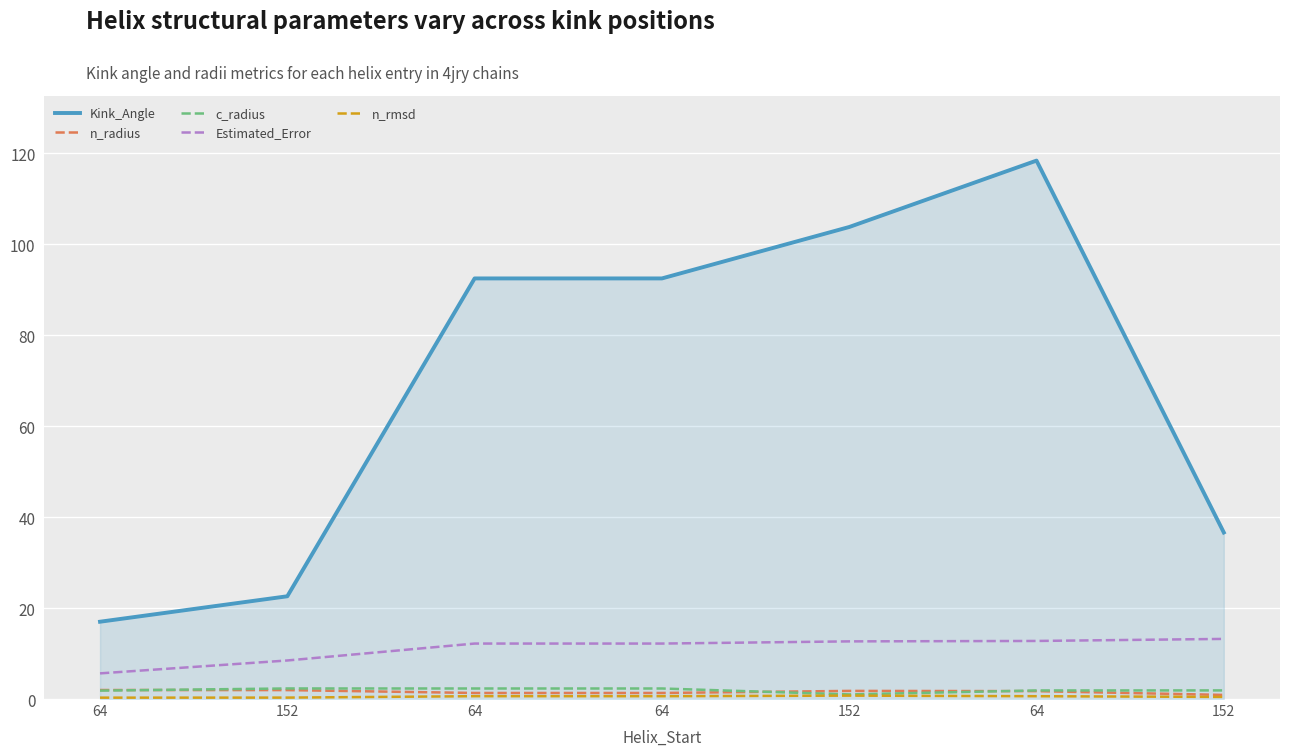

Count the number of categories in the chart.

7